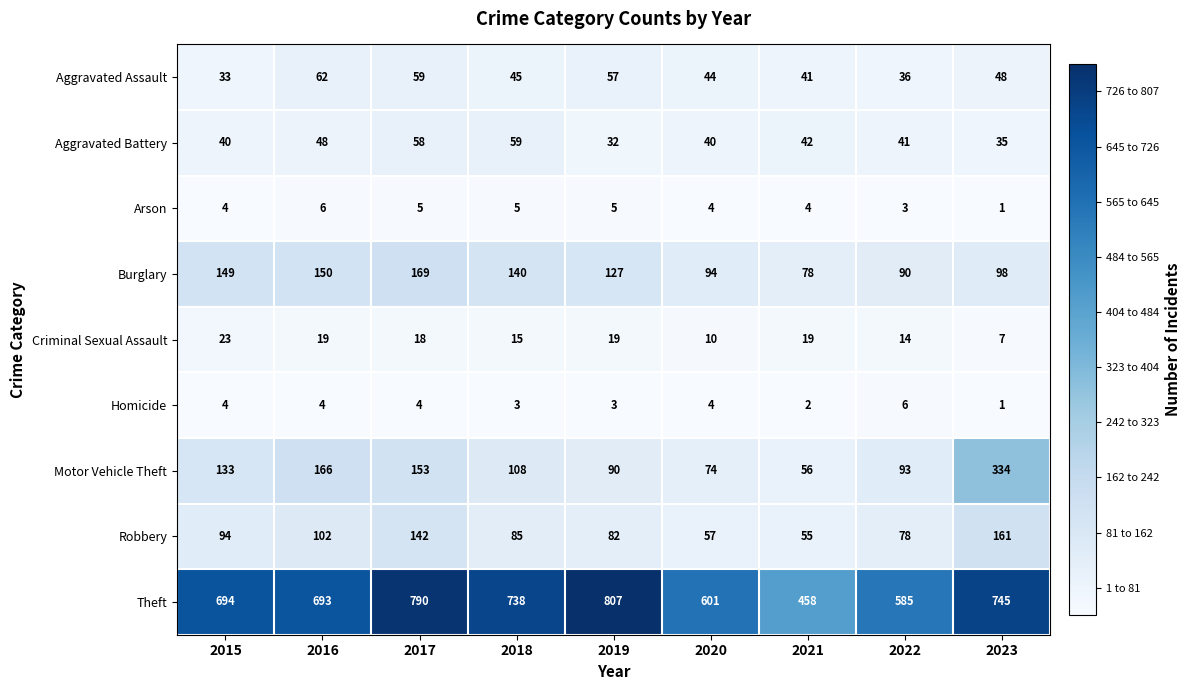

Which category has the highest value in the Aggravated Battery series?

2018